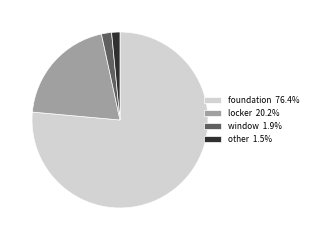

Is it true that locker is 20% of the pie?

True